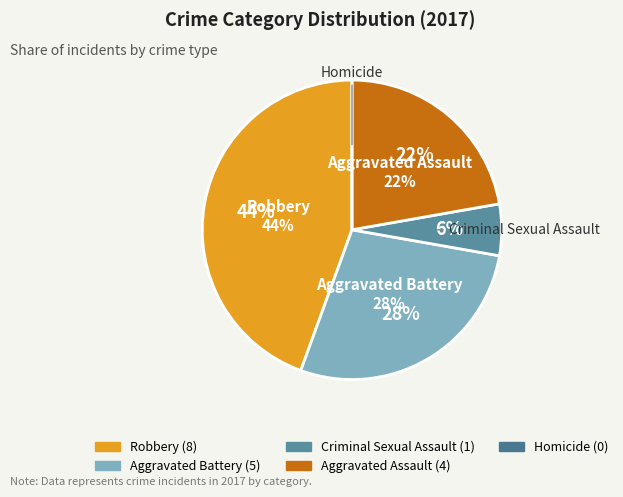

What percentage is the Aggravated Battery slice, to the nearest percent?

28%